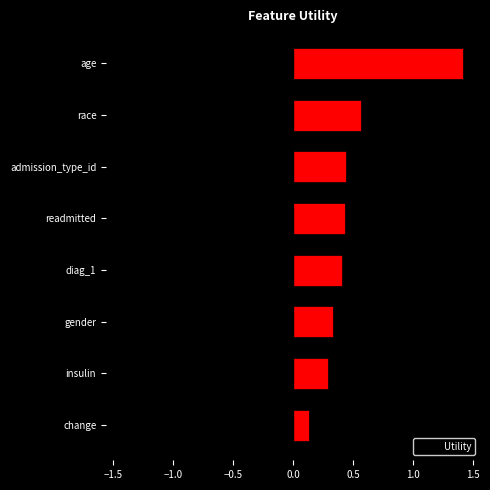

What is the maximum value shown in the chart?

1.4